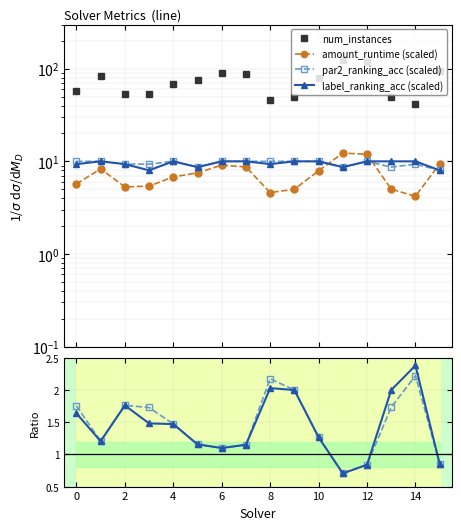

Is this an area chart (filled region under the line)?

No